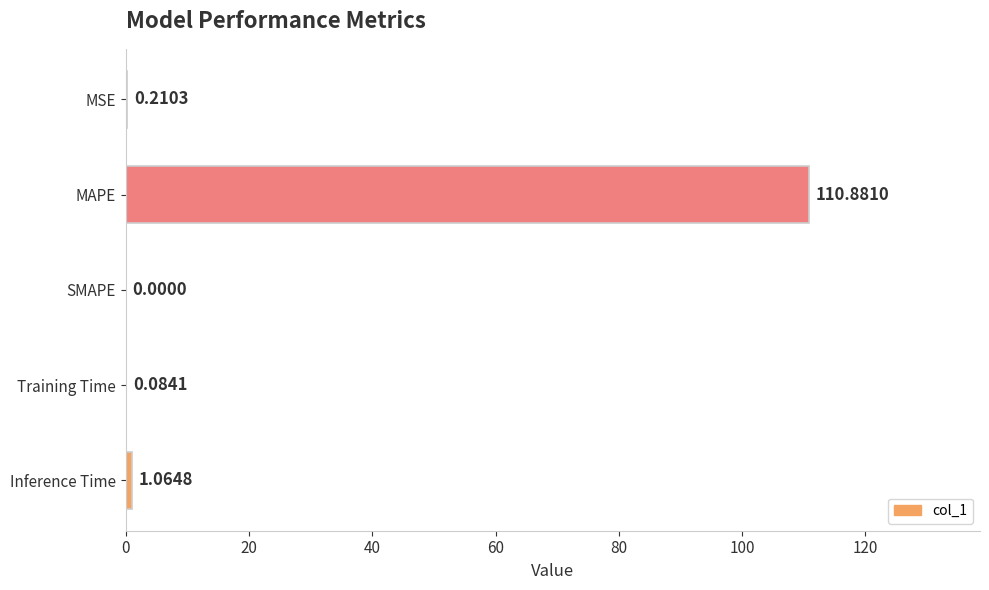

At which category does the chart reach its peak across all series?

MAPE